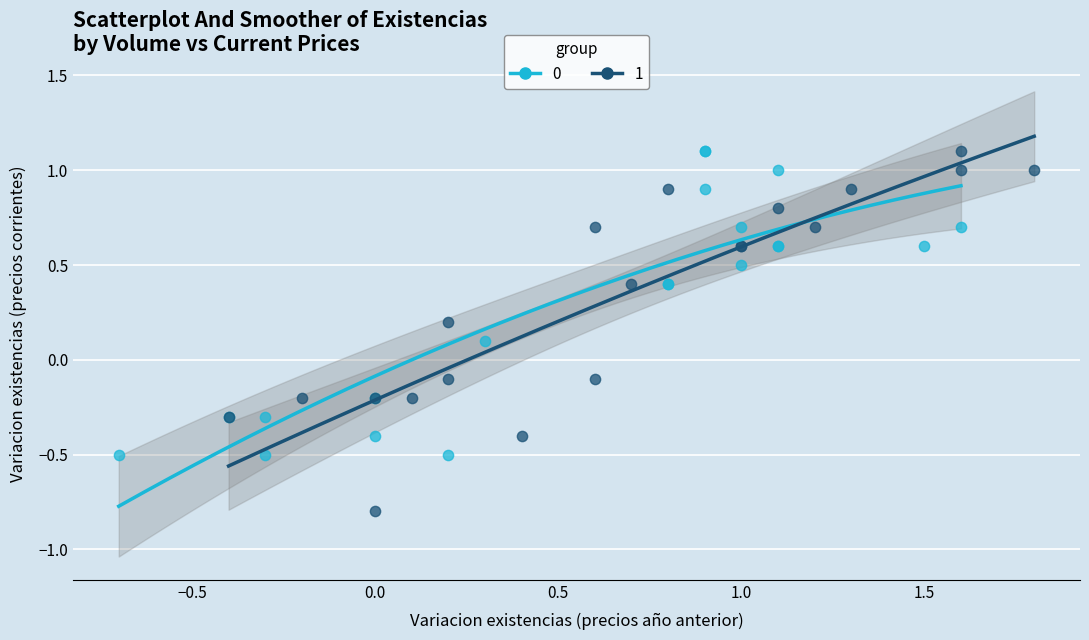

What are all the series names shown in the legend?

0, 1